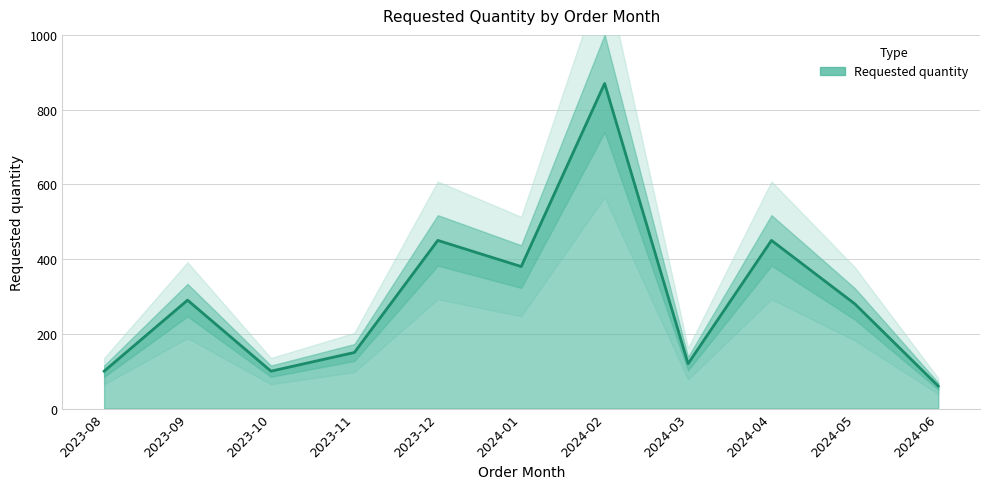

The chart shows a value of 128 at 2023-09. True or false?

False